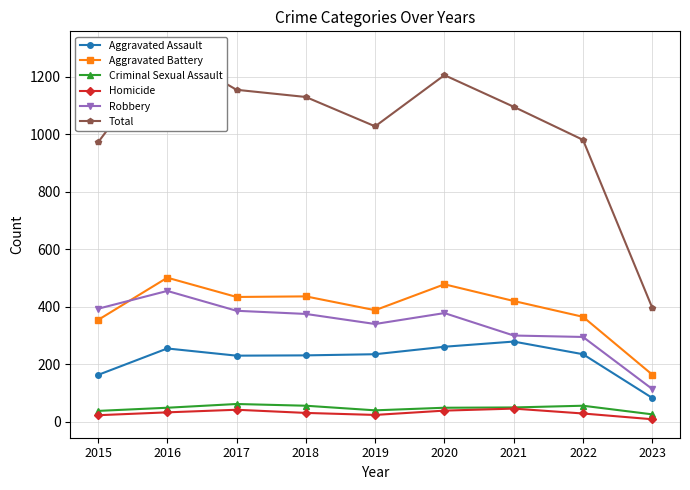

Reading right to left, what are all the values shown in this chart?

Aggravated Assault: 83	235	279	261	235	231	230	255	163
Aggravated Battery: 164	365	420	478	388	436	434	501	354
Criminal Sexual Assault: 26	56	50	49	40	56	62	49	38
Homicide: 9	29	46	39	24	31	42	33	23
Robbery: 114	295	300	378	340	375	386	455	393
Total: 396	980	1095	1205	1027	1129	1154	1293	971